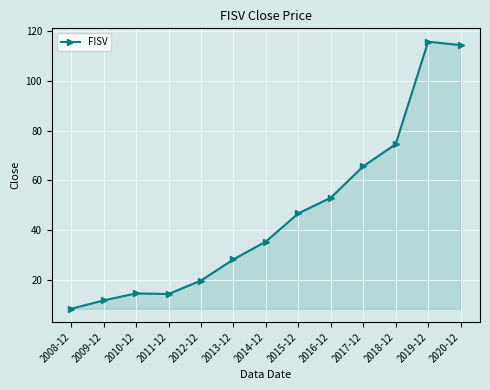

What is the label of the 8th point from the right?

2013-12